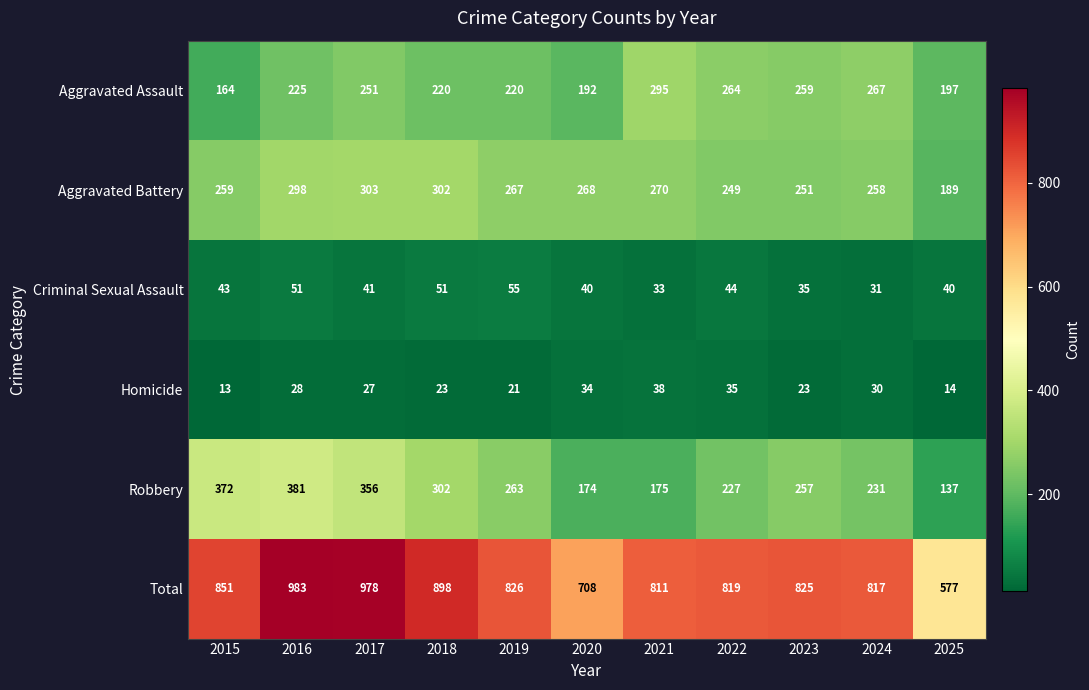

What is the maximum value shown in the chart?

983